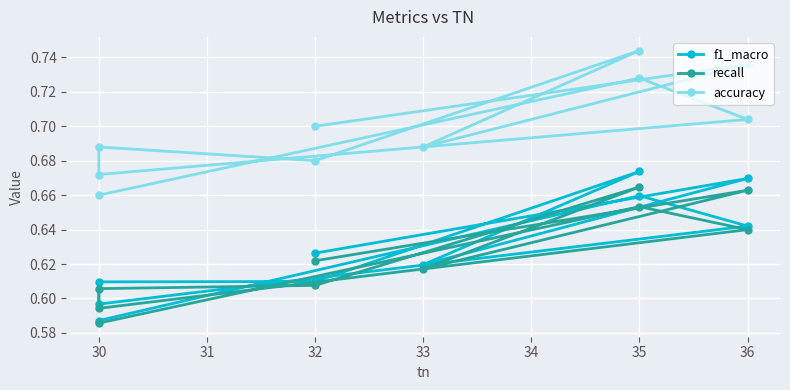

How many interior local valleys does the f1_macro series have?

2